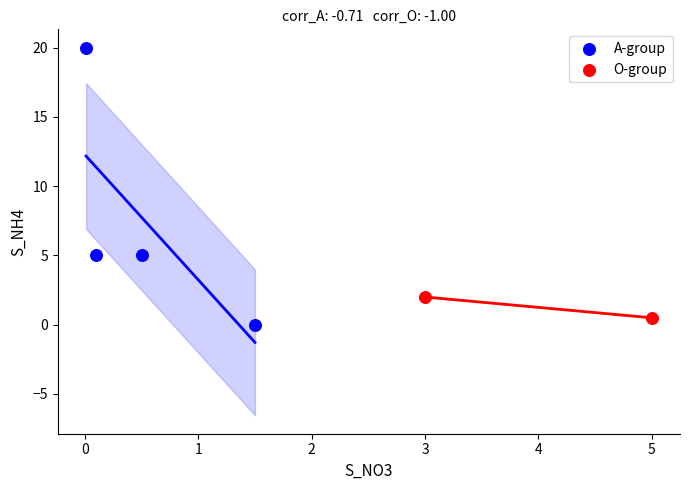

Which series has the widest spread of Y values?

A-group